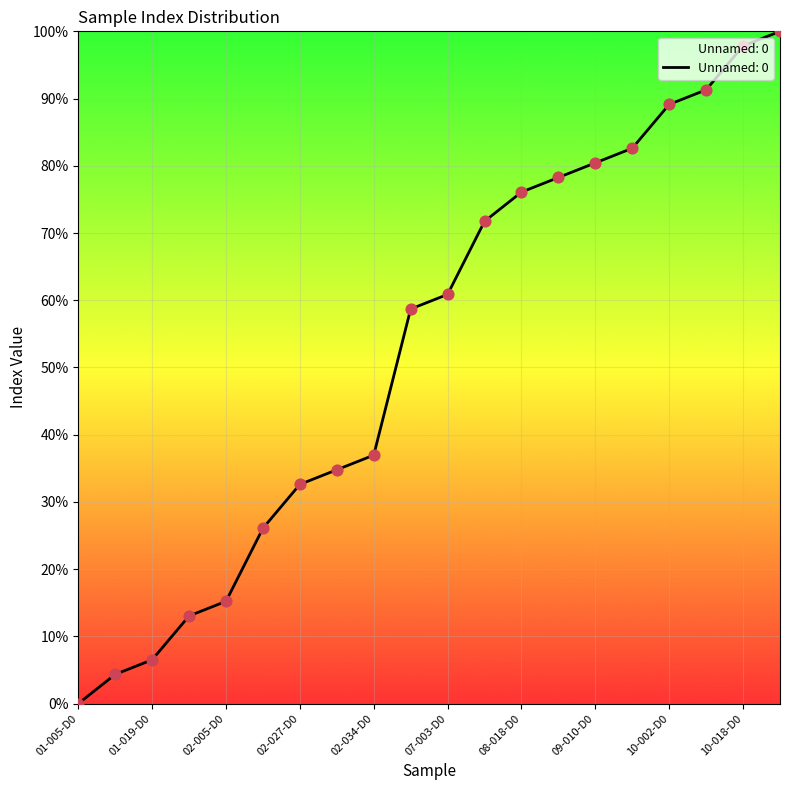

What is the maximum value shown in the chart?

100.0